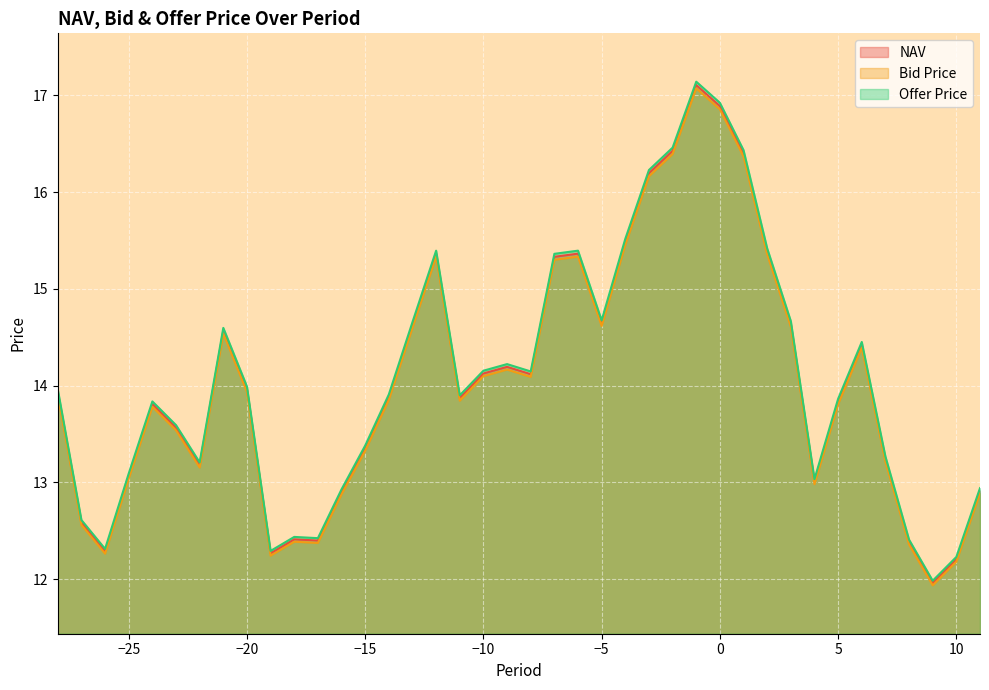

How many values in the Offer Price series exceed 13?

30